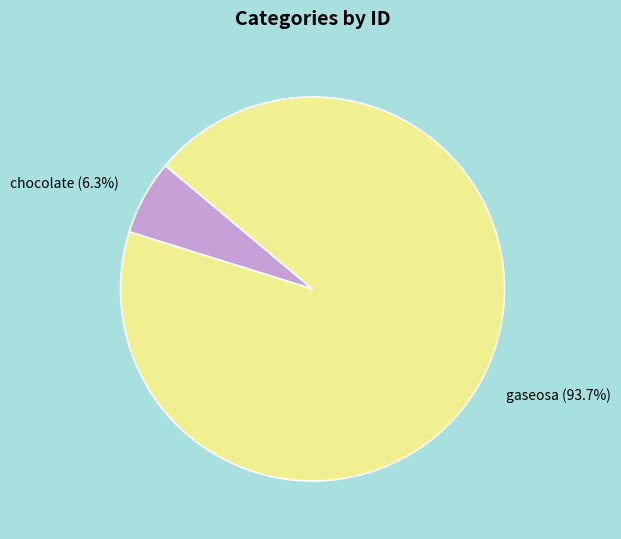

Does any single category account for the majority?

Yes